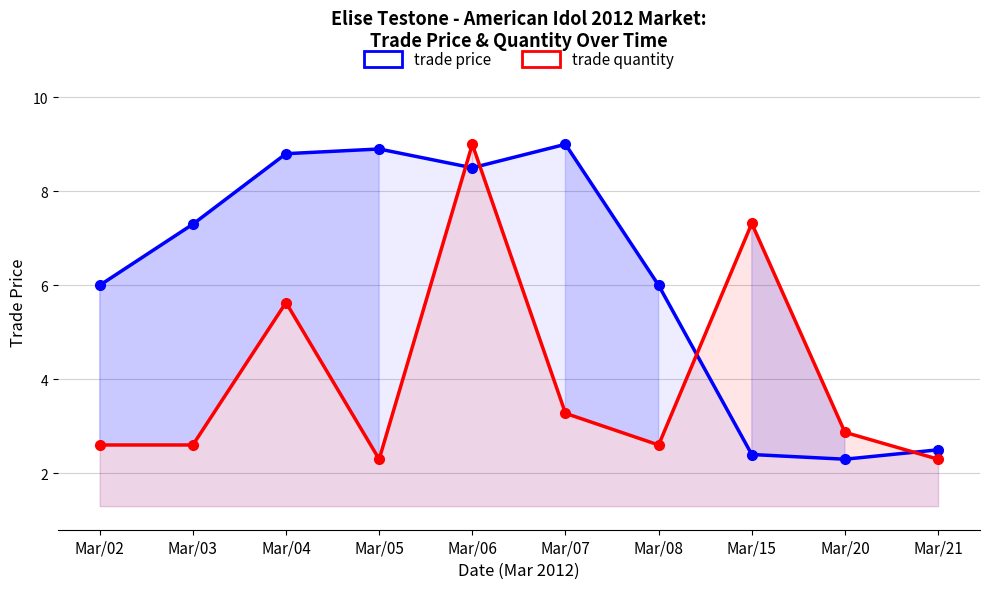

What are all the series names shown in the legend?

trade price, trade quantity